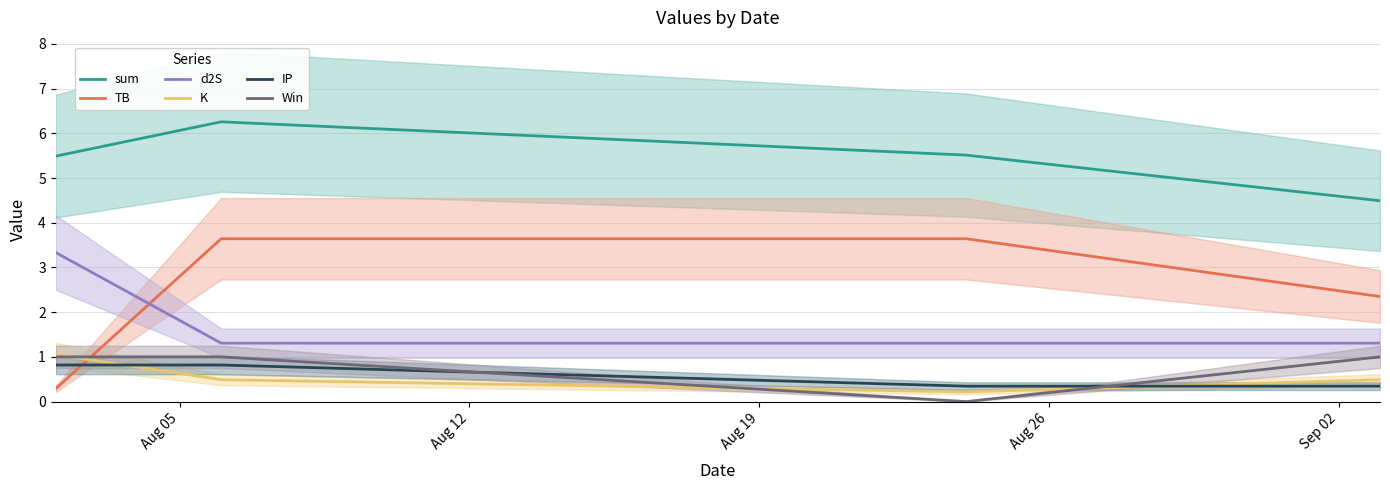

What is the average value of the Win series?

0.8